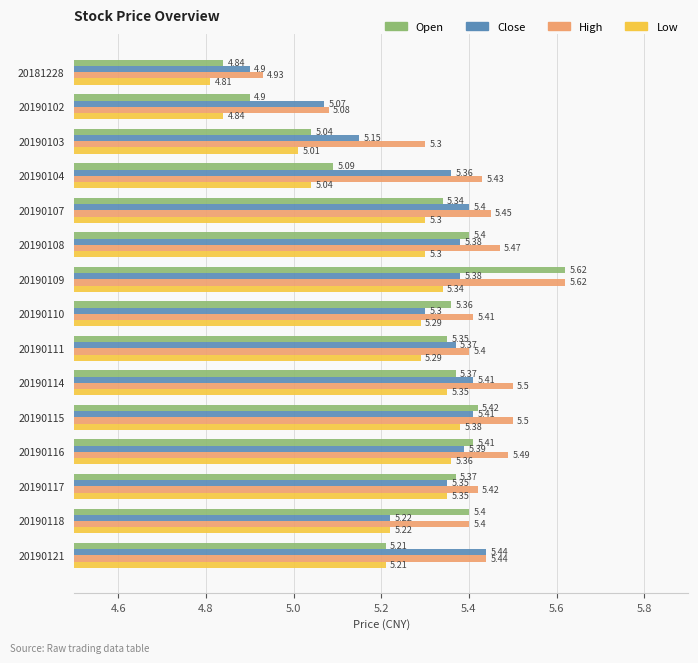

What is the average value of the High series?

5.4